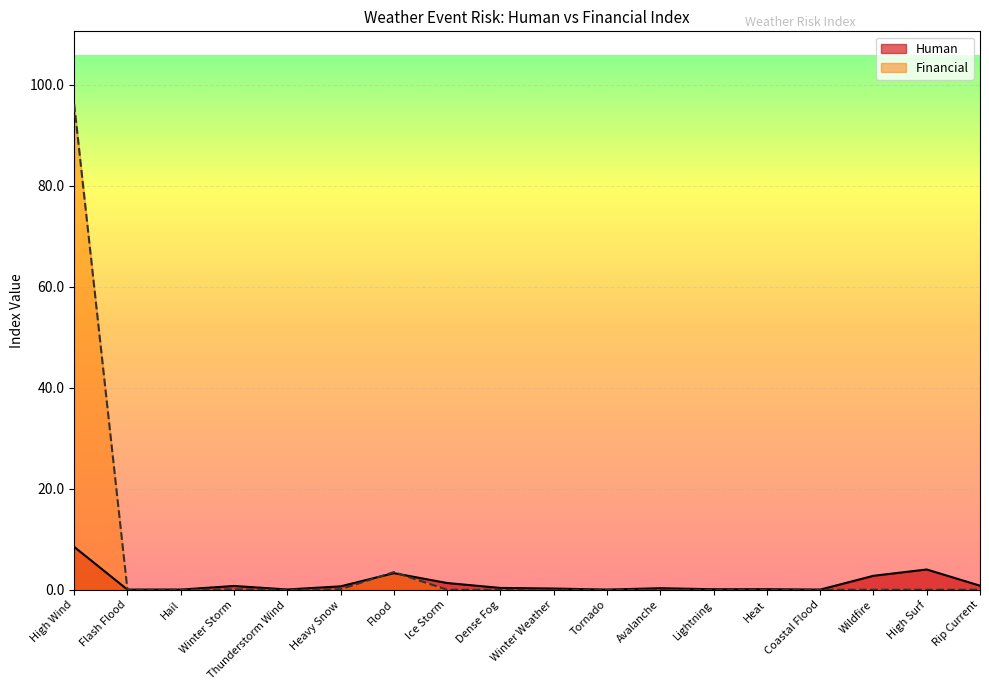

List the series in order of their peak value, lowest first.

Human, Financial